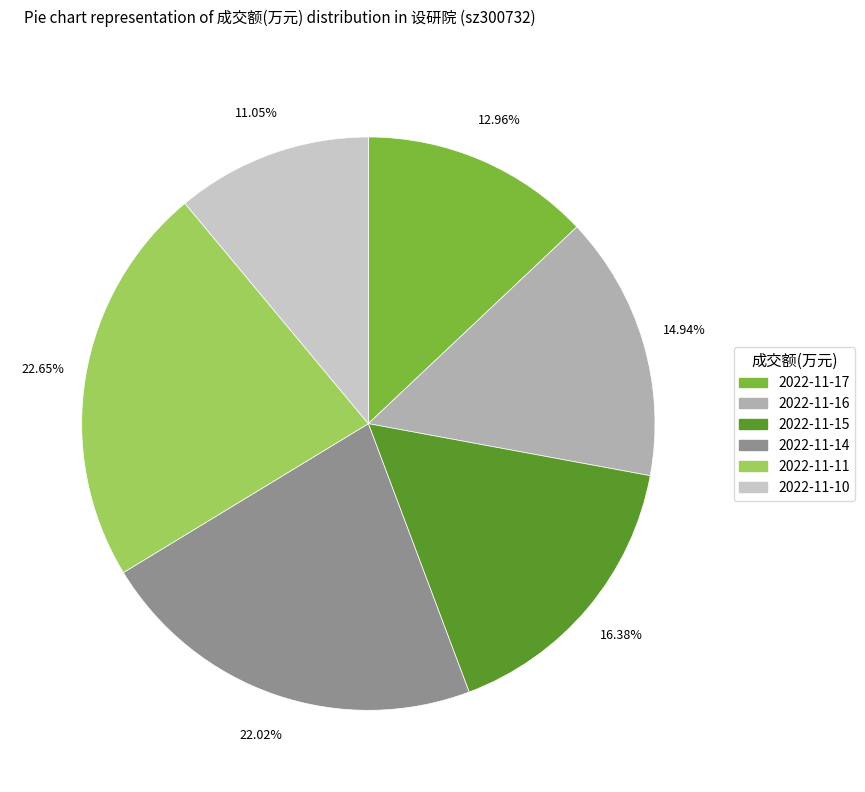

Which has a higher value, 2022-11-15 or 2022-11-14?

2022-11-14